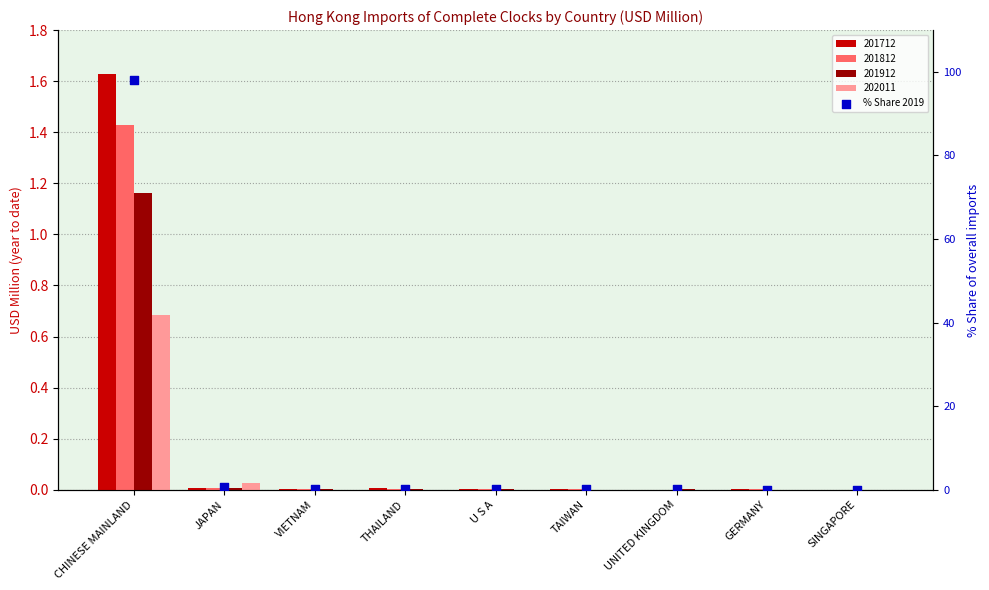

Which has a higher value, CHINESE MAINLAND or VIETNAM?

CHINESE MAINLAND